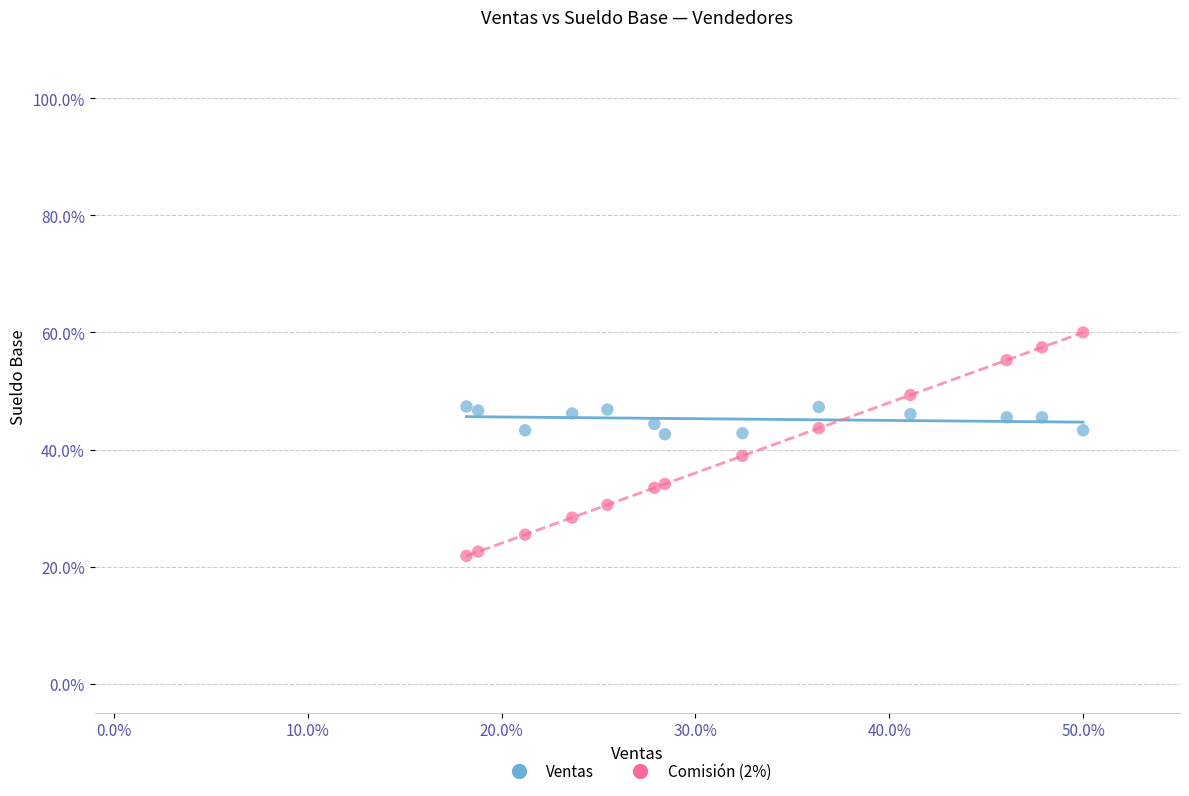

Which series contains the highest Y value?

Comisión (2%)